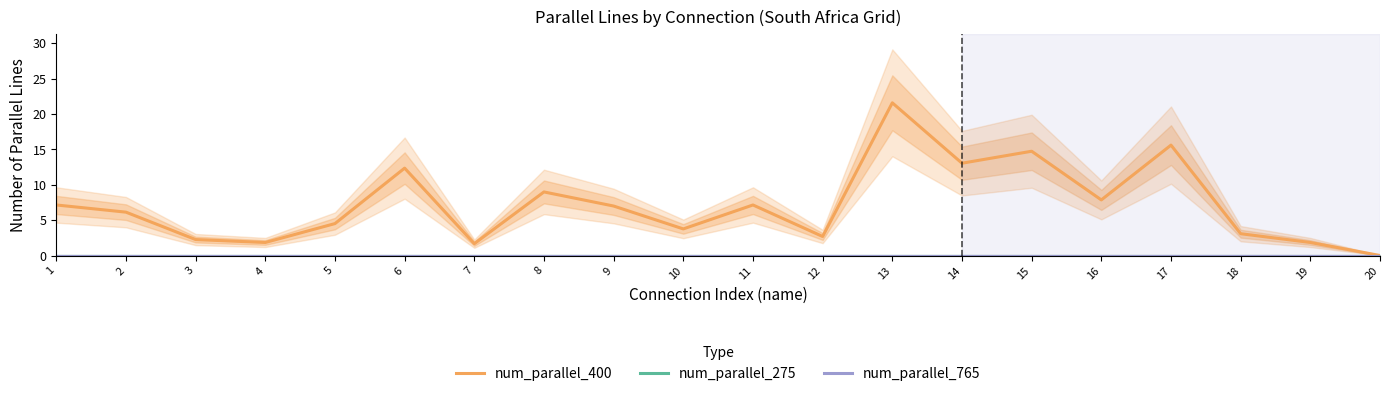

What is the difference between the highest and lowest values at 2?

6.1